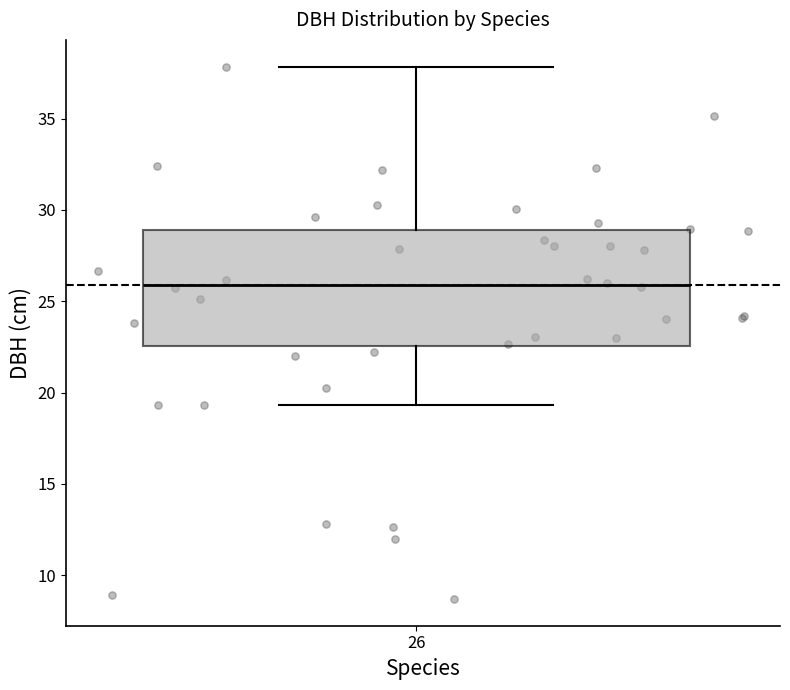

Read this box plot against the y-axis: the position of the median line, the range covered by the box, and the ends of both whiskers. The values are not printed on the chart, so give them approximately, as read against the axis.

median 26.0, box 22.5 to 29.0, whiskers 19.5 to 38.0